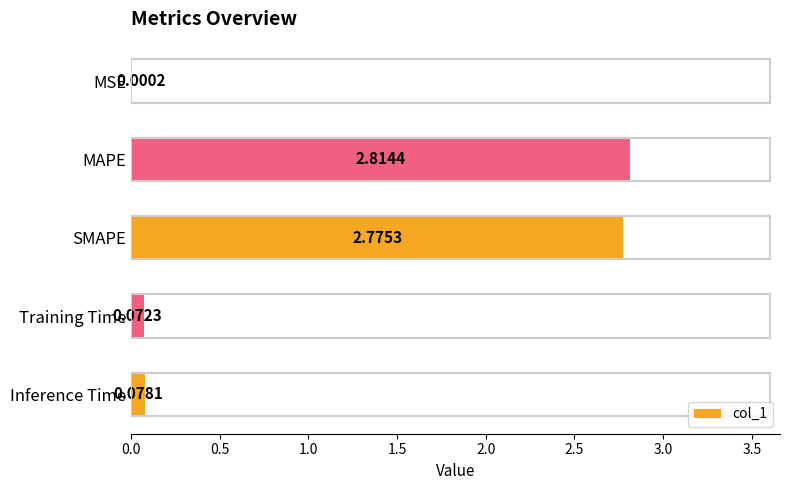

What is the change in value from MSE to SMAPE?

+2.8